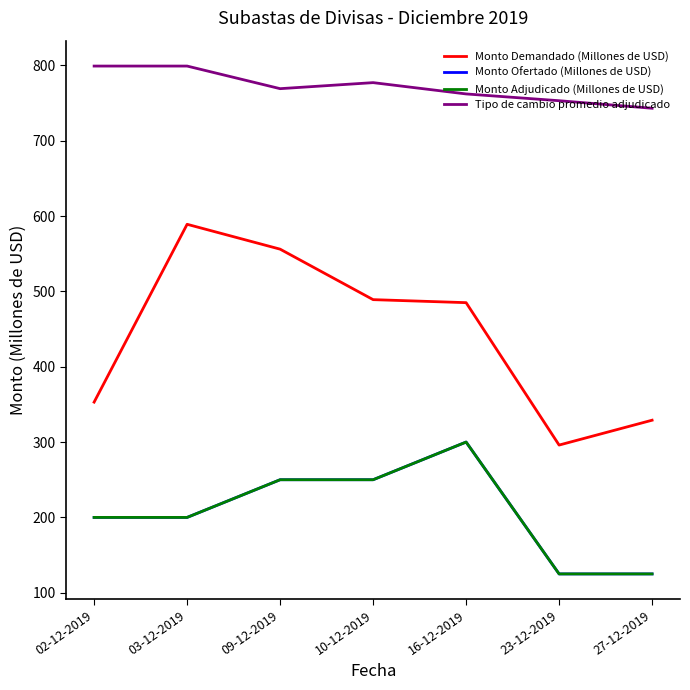

At which label is Monto Ofertado (Millones de USD) closest to 212?

02-12-2019